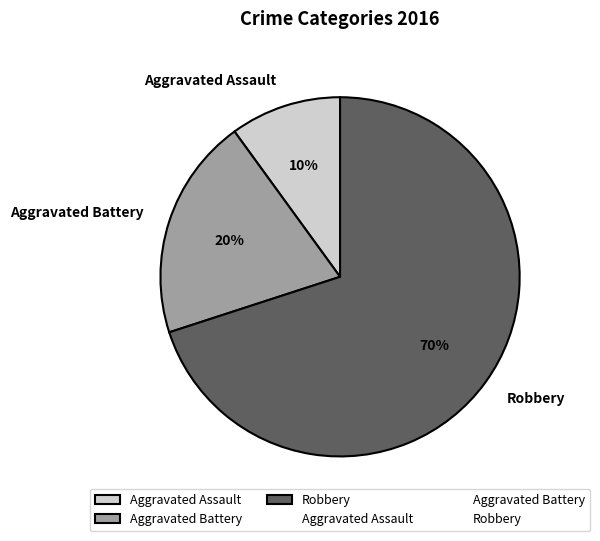

To the nearest percent, what portion does Aggravated Battery represent?

20%